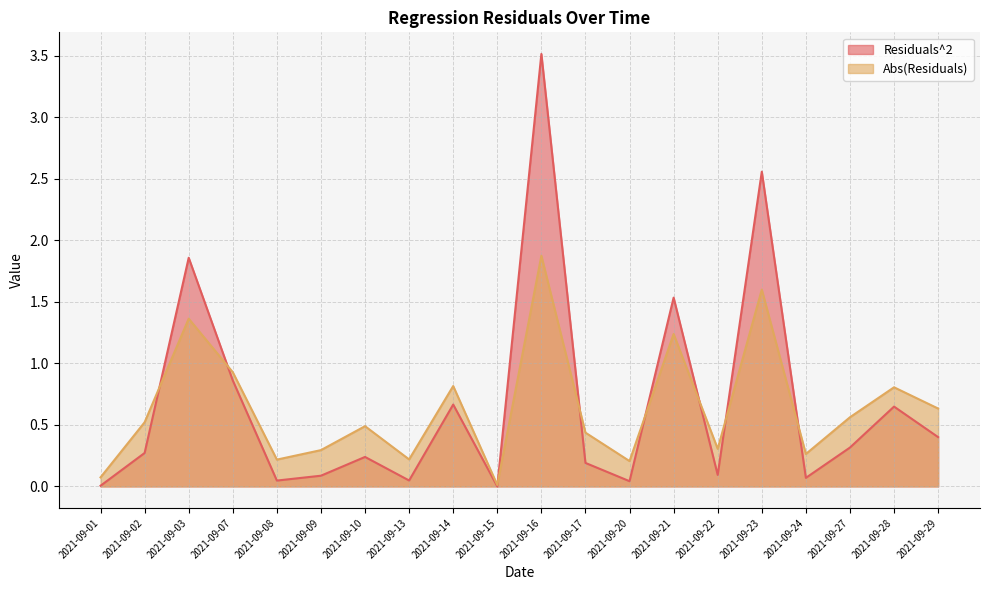

Which series has the largest range (max minus min)?

Residuals^2